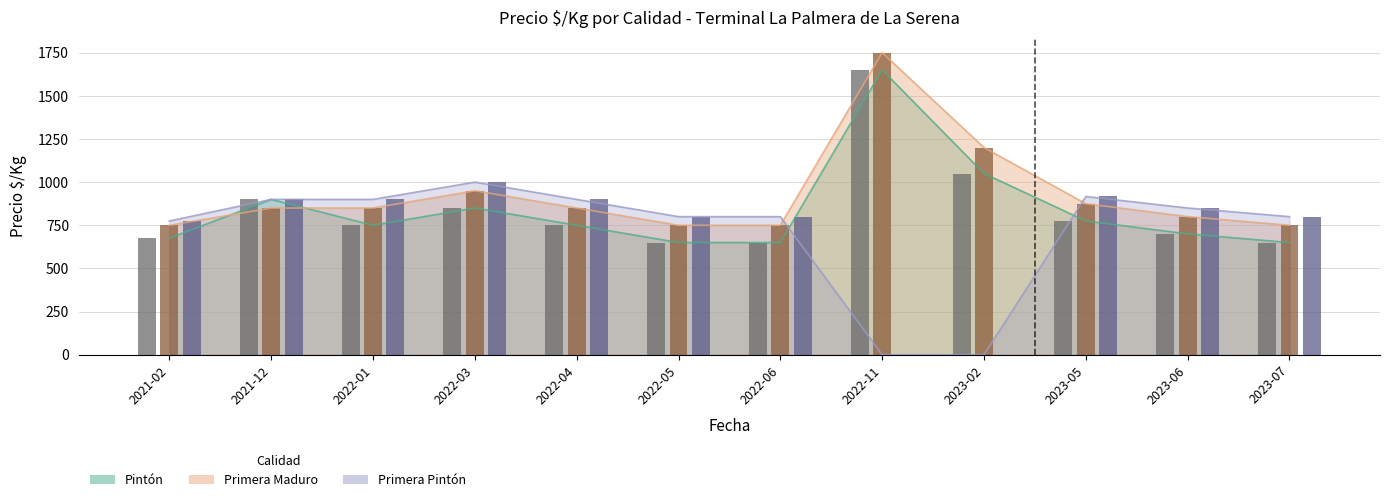

What are all the series names shown in the legend?

Pintón, Primera Maduro, Primera Pintón